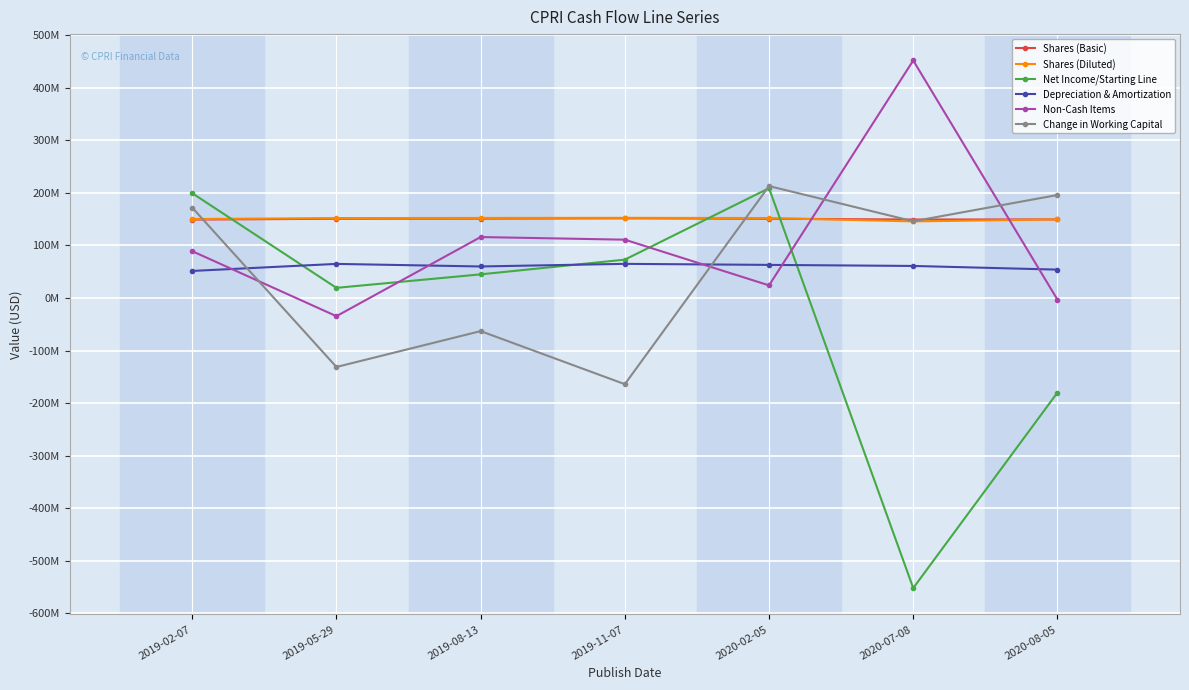

Between 2019-08-13 and 2020-08-05, which is larger?

2019-08-13